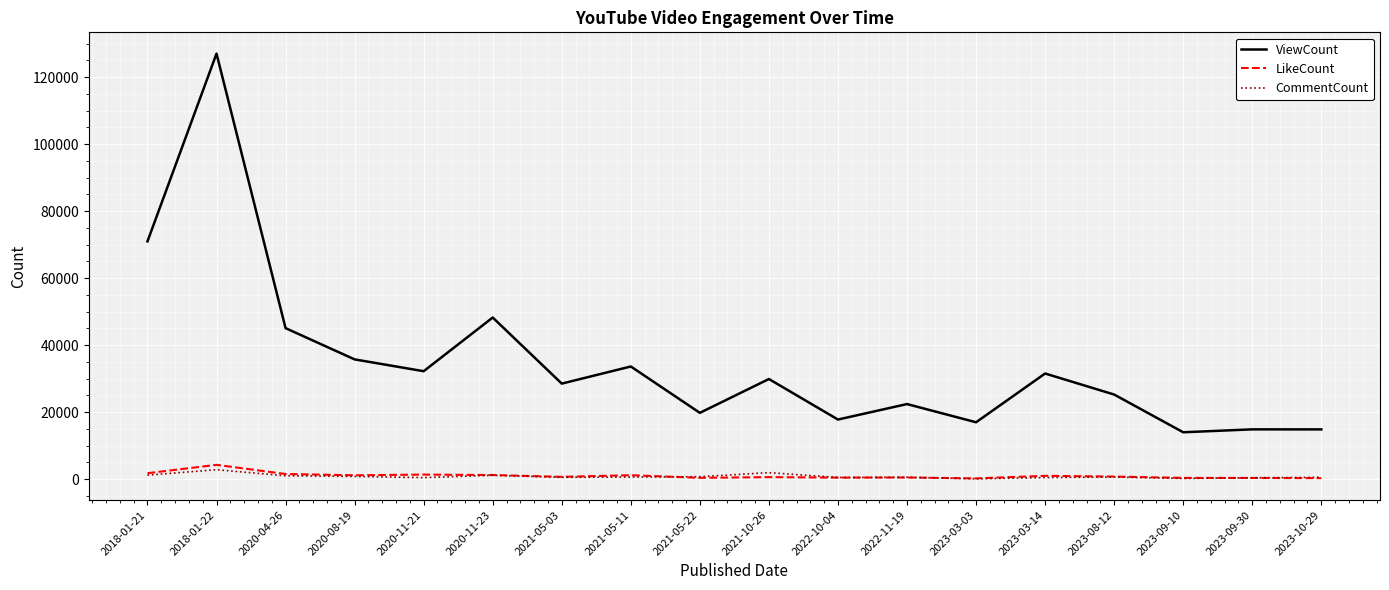

At how many categories does at least one series exceed 115313?

1